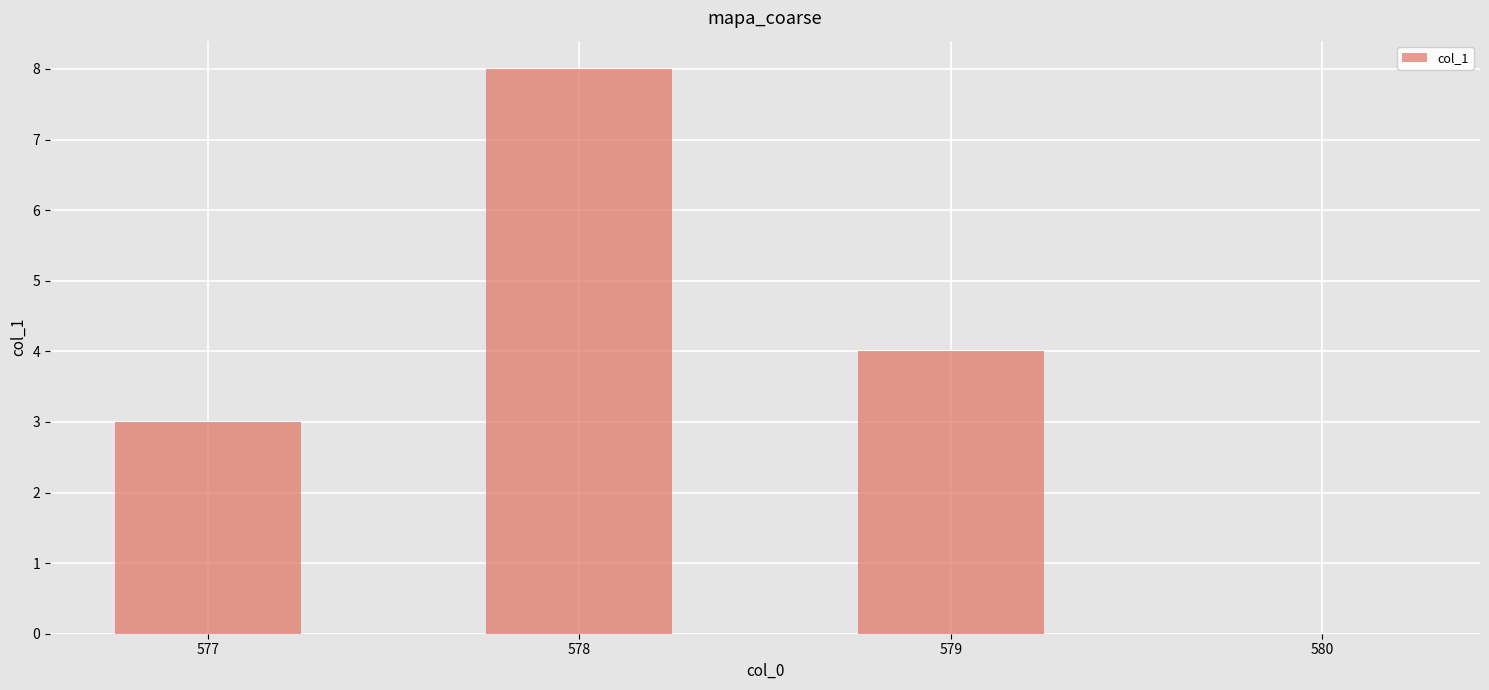

Reading left to right, list all the values displayed in this chart.

3	8	4	0